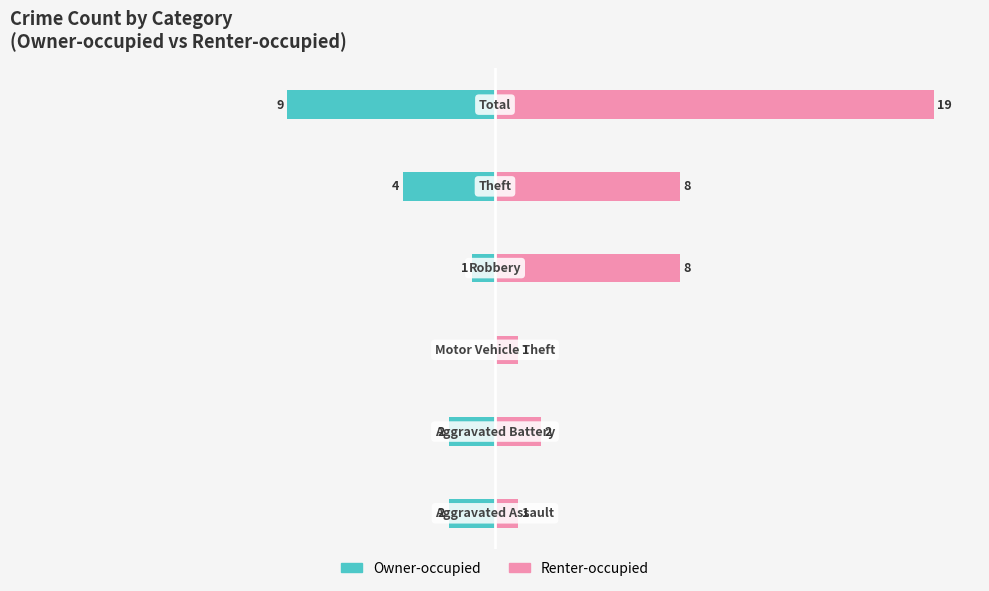

What is the difference between the second highest and minimum values in the Renter-occupied series?

7